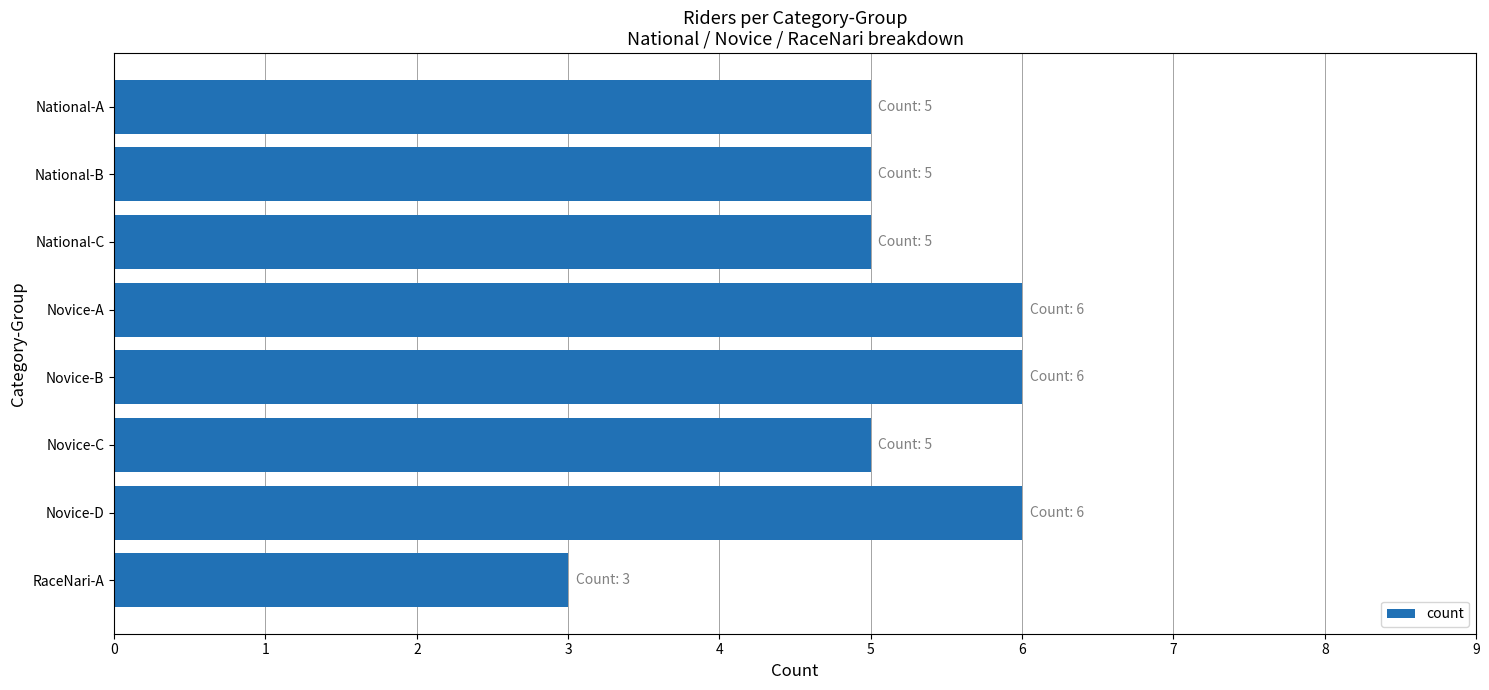

What is the approximate value at RaceNari-A?

3